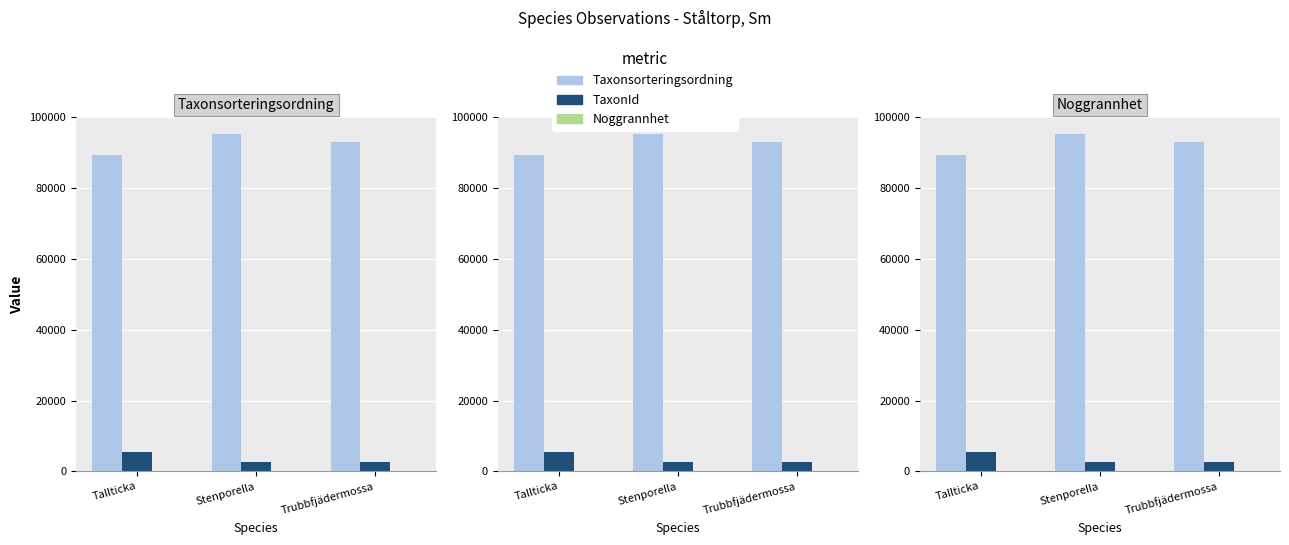

At which category is the sum across all series the highest?

Stenporella